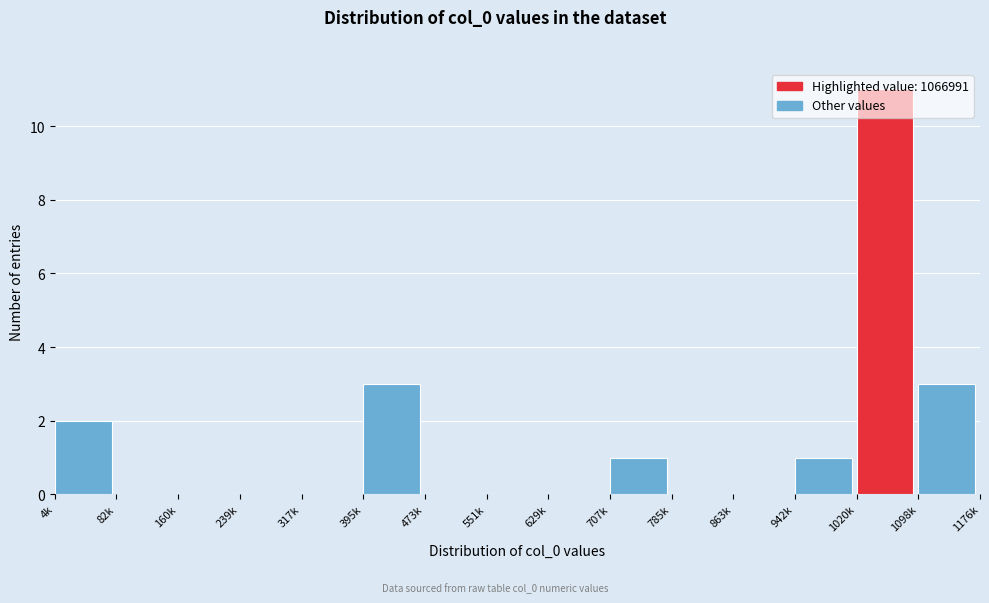

Is it true that the value at 473k is -5?

False